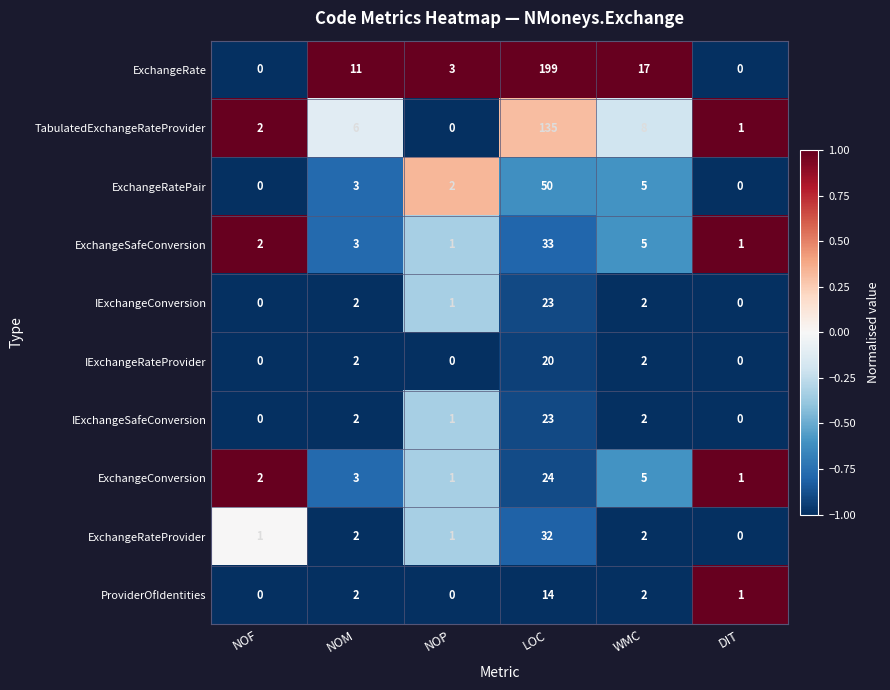

What is the total value across all series at NOP?

10